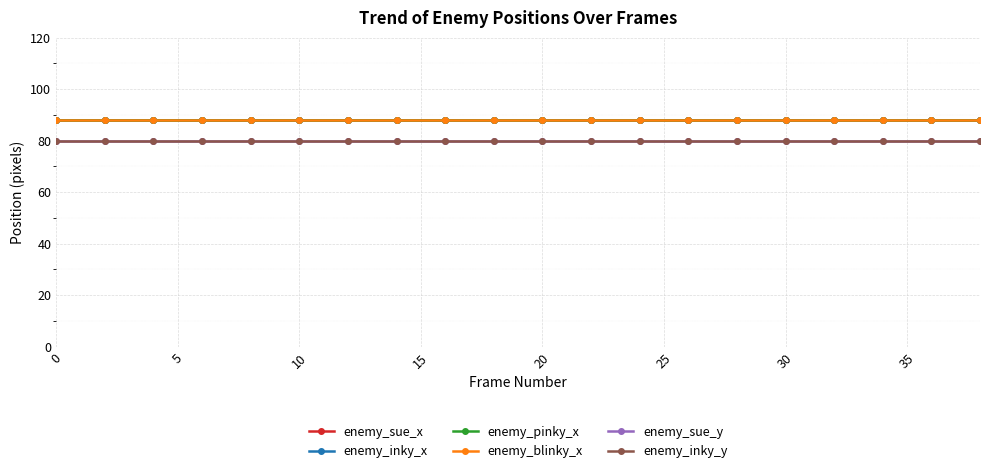

Which series has the widest spread of values?

enemy_sue_x